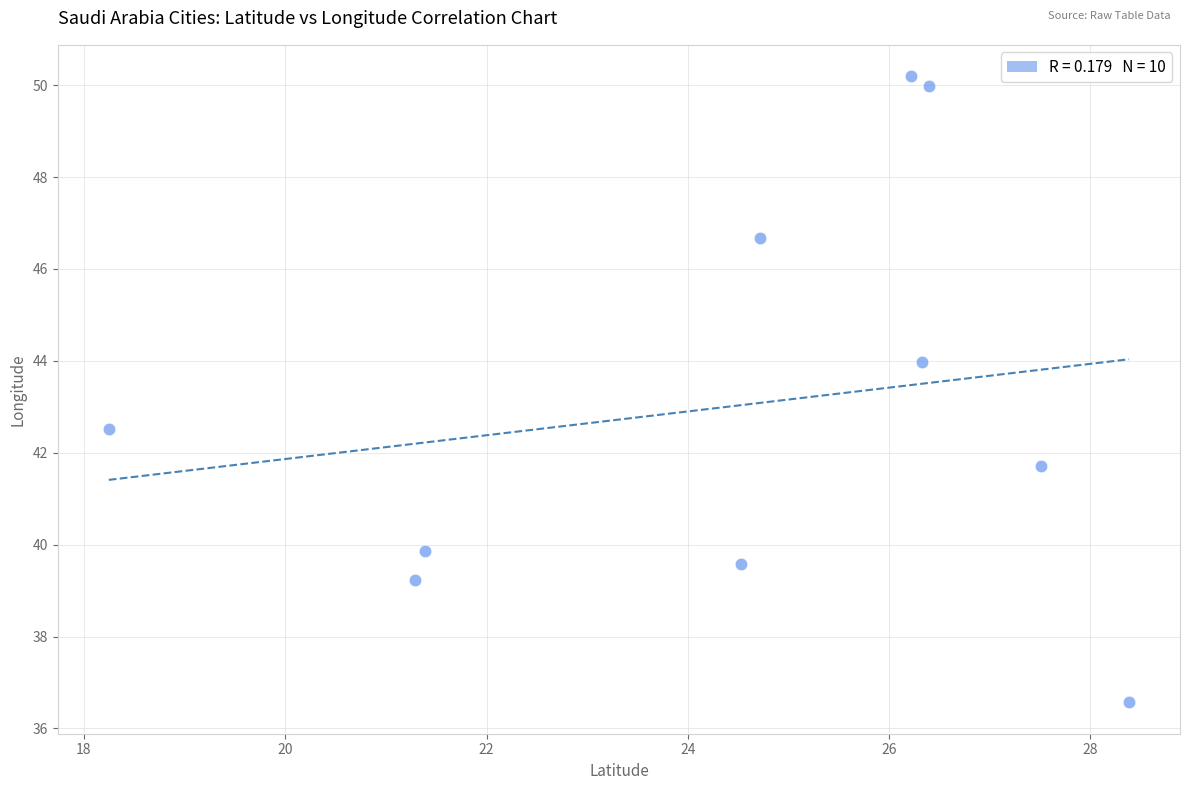

What is the average X value?

24.5